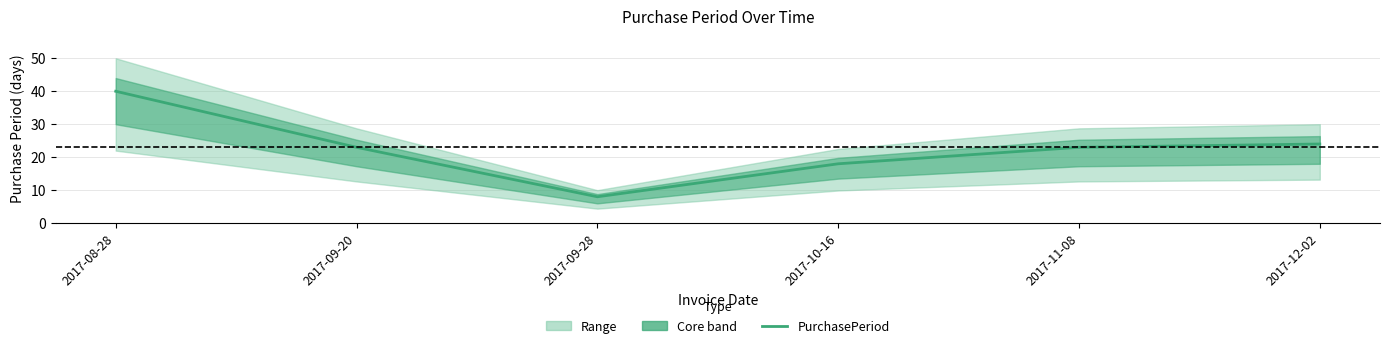

What is the sum of all values?

136